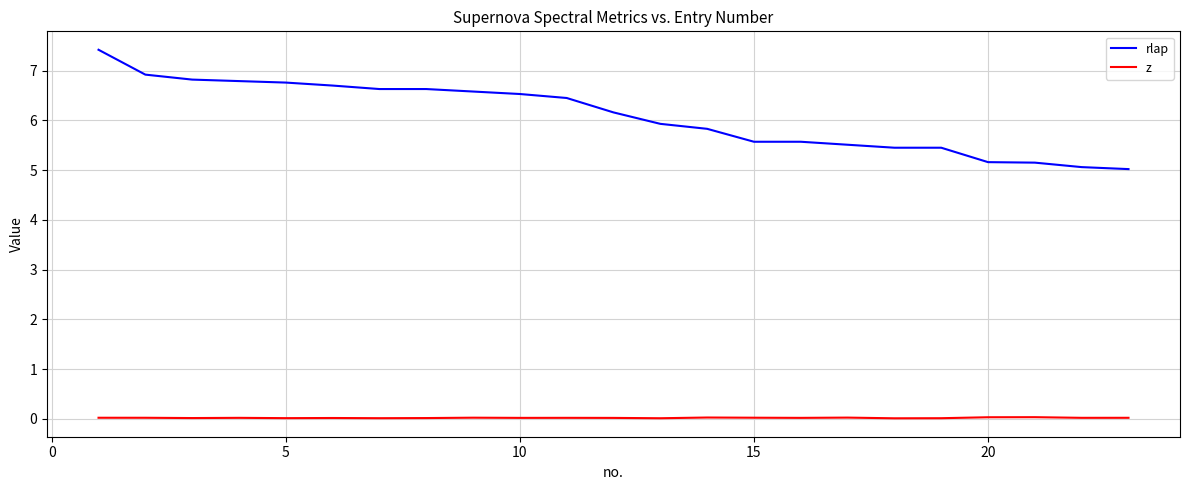

Rank the series by their maximum value, from highest to lowest.

rlap, z